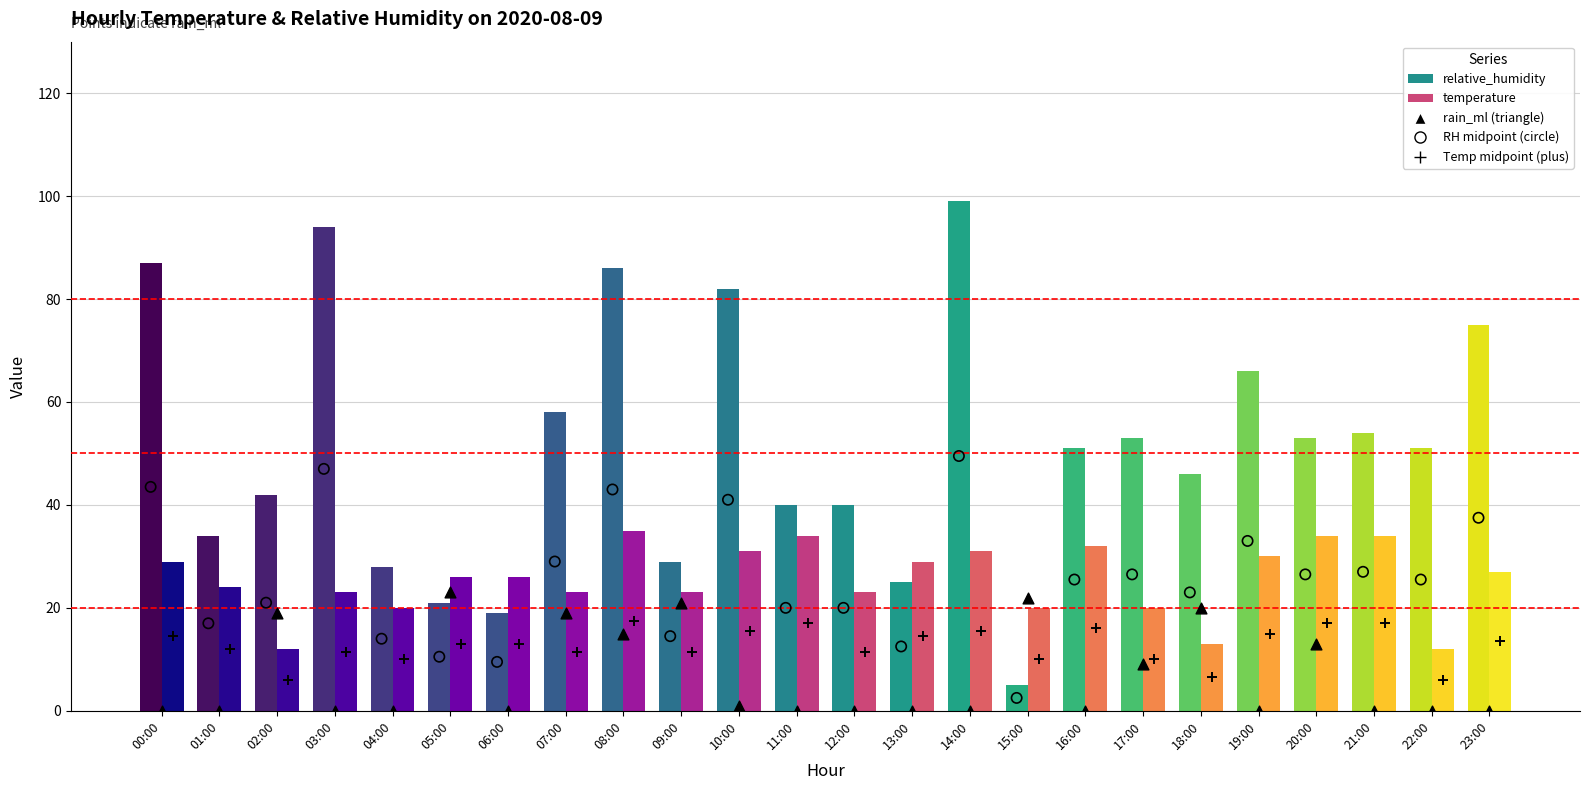

What is the total value across all series at 17:00?

118.5